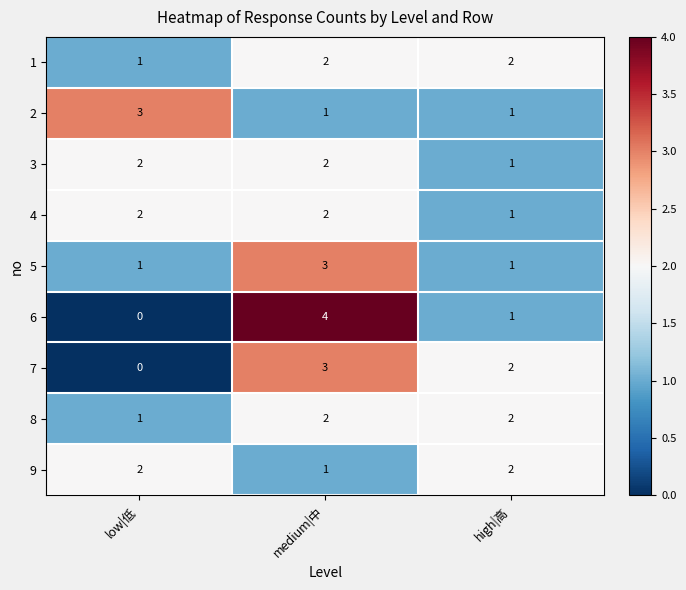

What is the total value across all series at high|高?

13